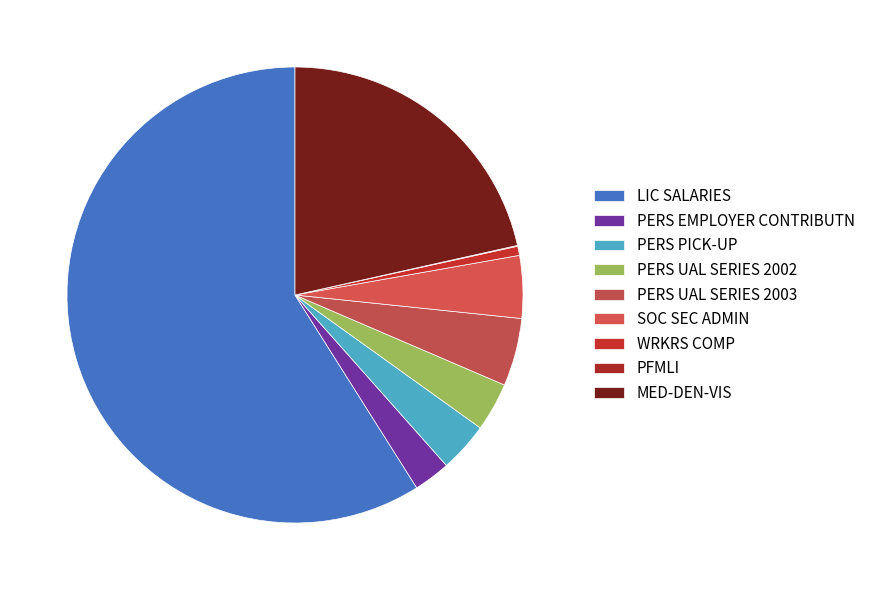

Is SOC SEC ADMIN the majority of the pie?

No